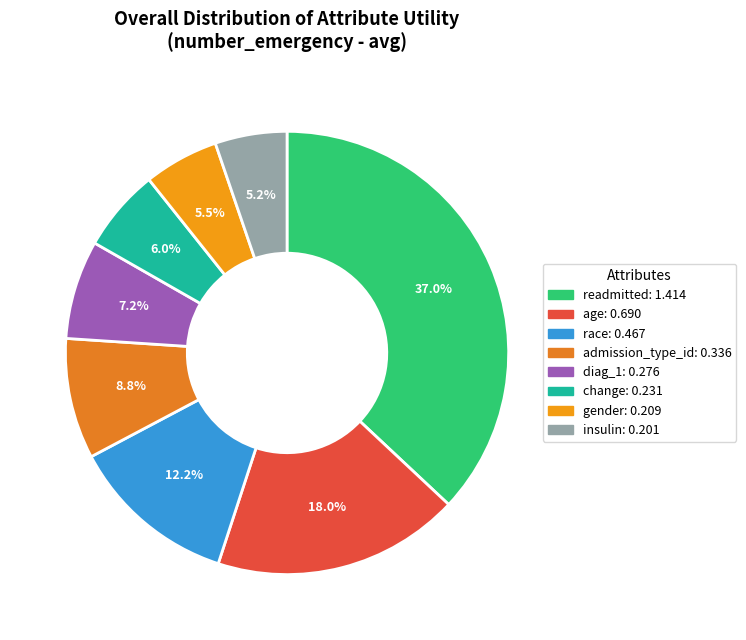

Do gender and diag_1 together represent more than half of the pie?

No